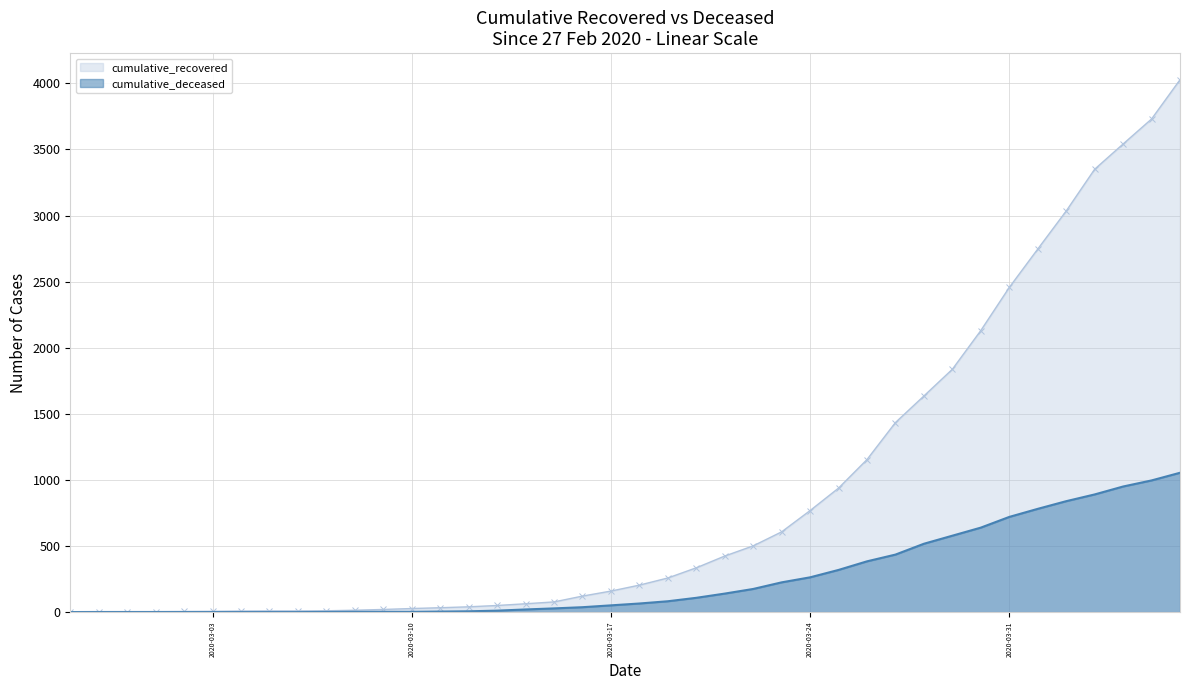

How many data points in cumulative_recovered are above 204?

19